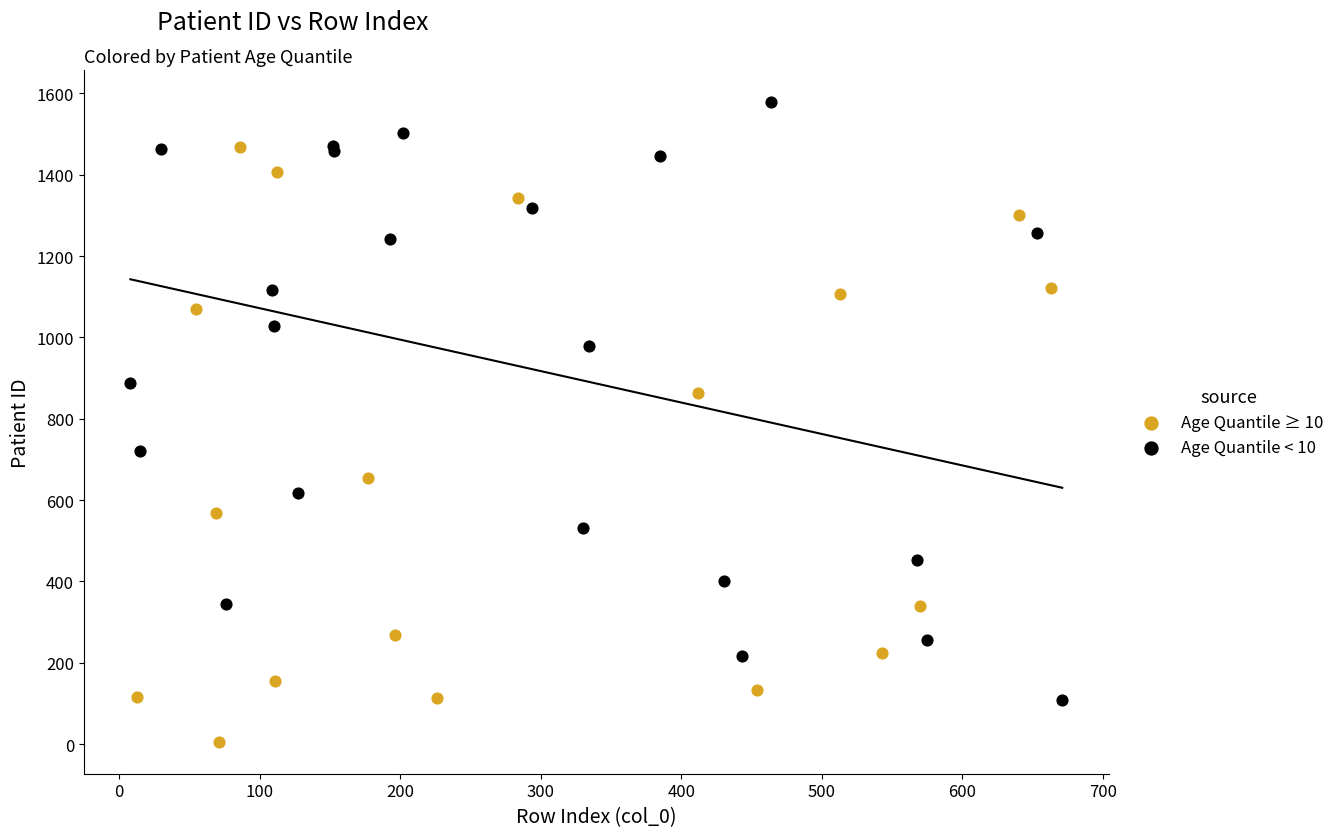

Which series reaches the minimum Y coordinate?

Age Quantile ≥ 10